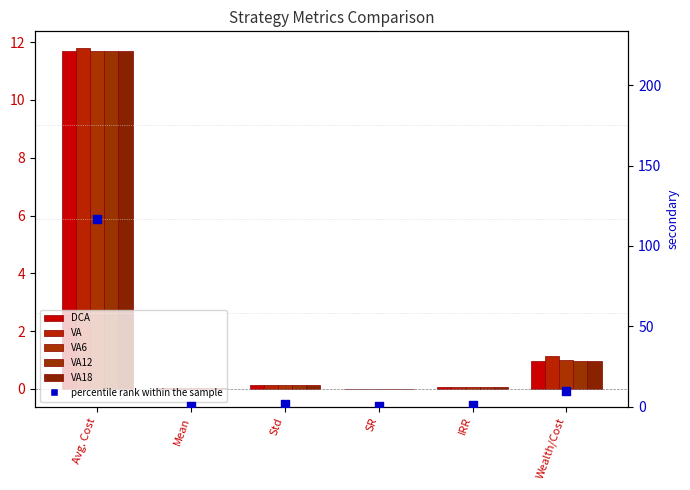

Which series has the largest Y range (max minus min)?

percentile rank within the sample